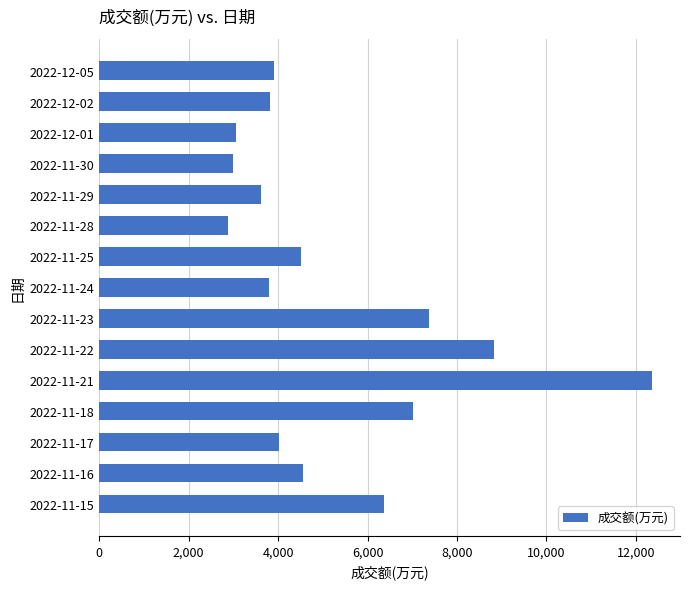

What is the label of the 4th bar from the top?

2022-11-30